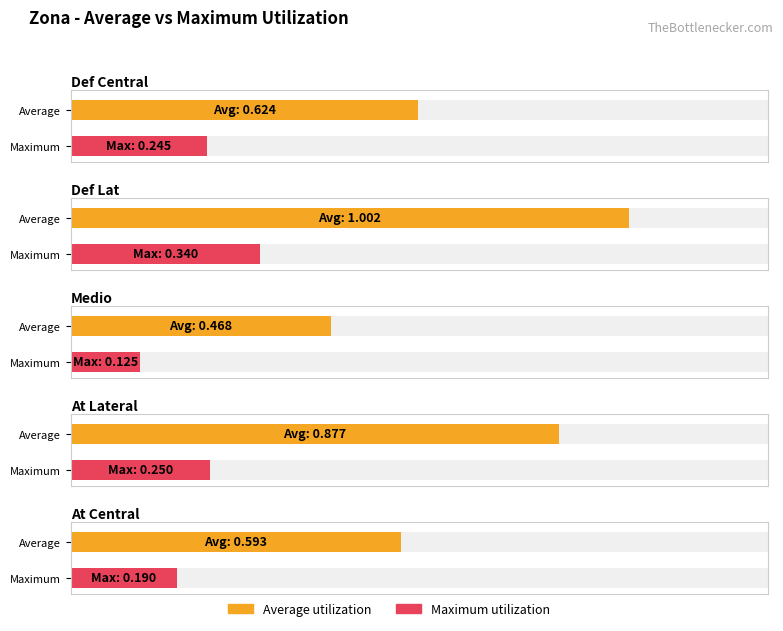

What are all the series names shown in the legend?

Average utilization, Maximum utilization